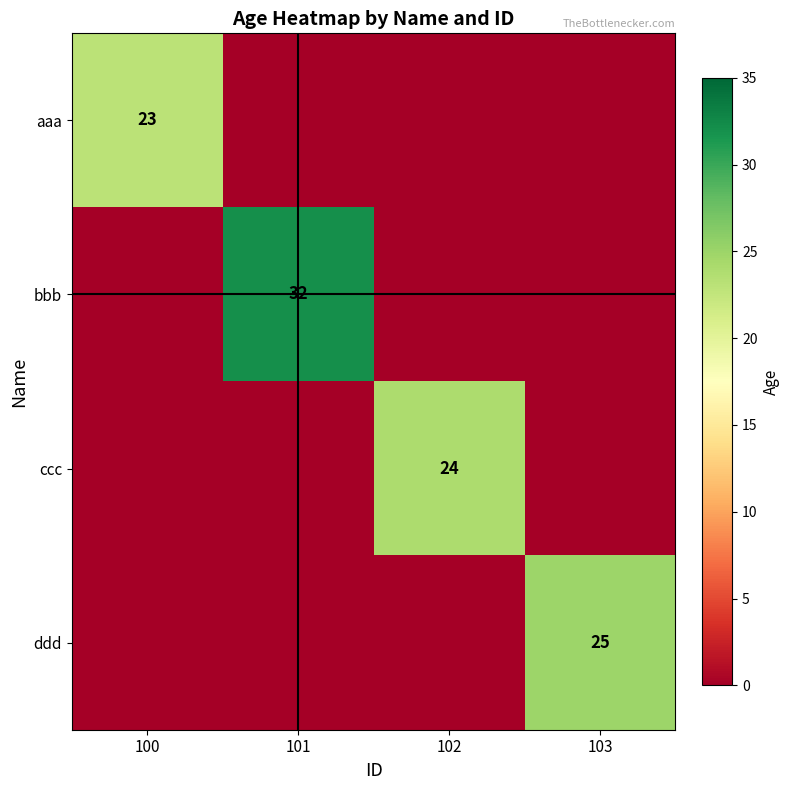

True or false: ccc has a value of 13 at 102.

False